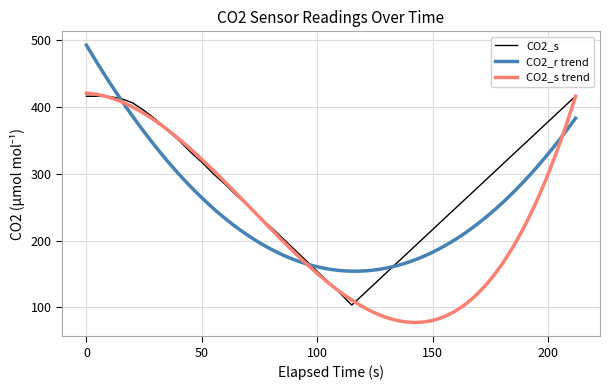

What is the value of the 16th point from the left?

235.5